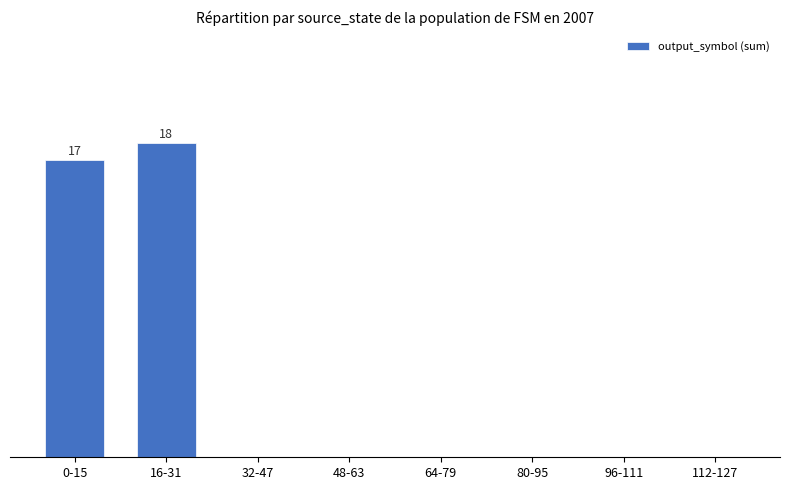

At which category does the chart reach its peak across all series?

16-31